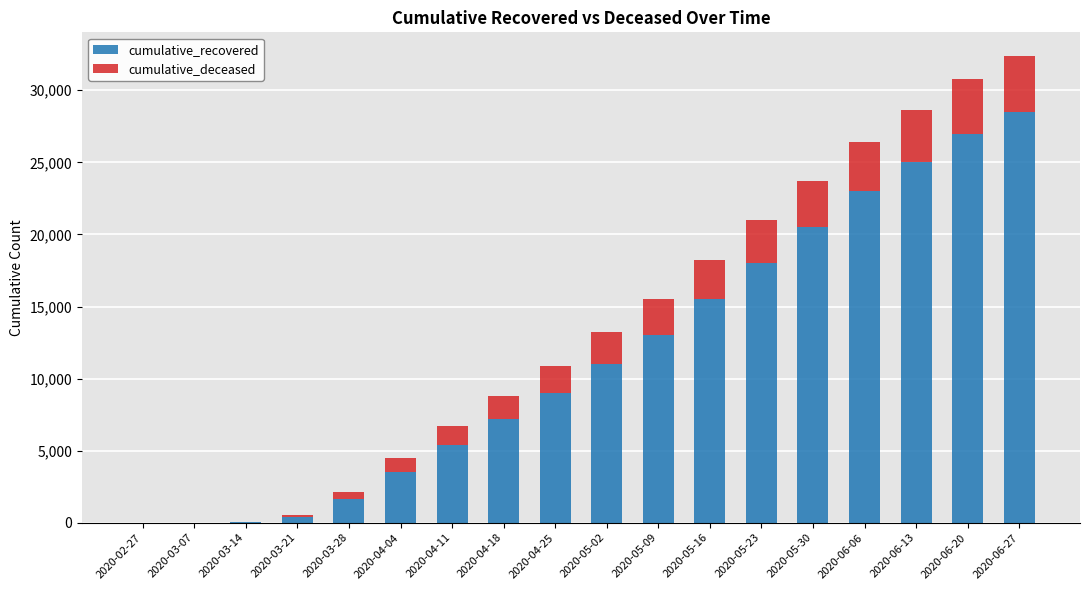

What is the sum of all cumulative_recovered values?

208773